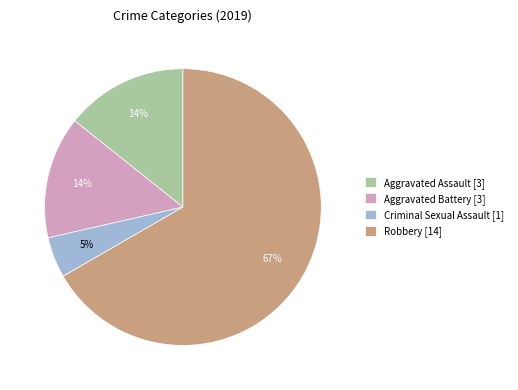

Which slice represents more than half of the pie?

Robbery